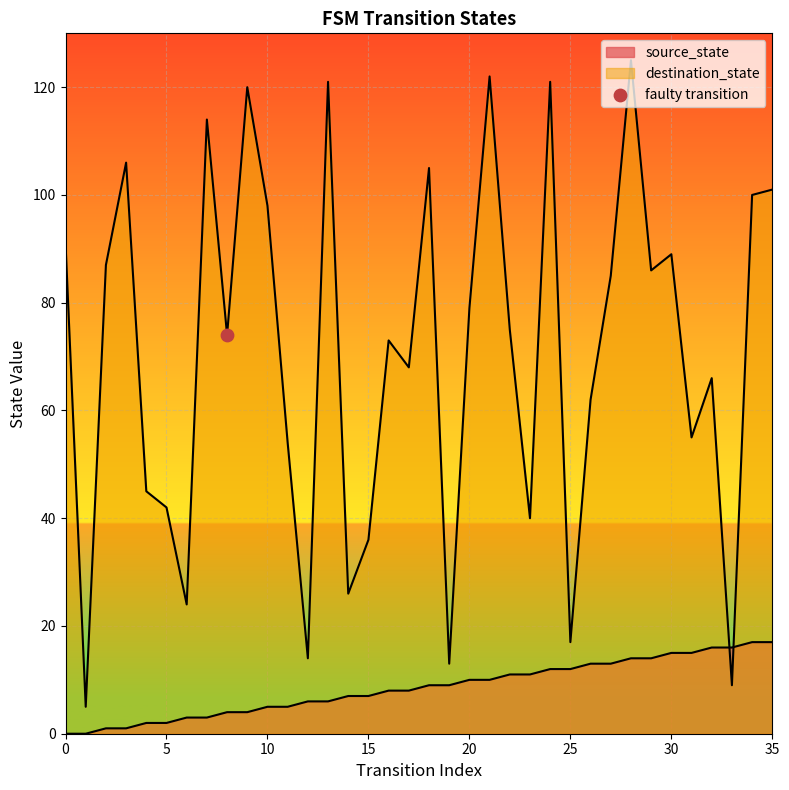

Which series reaches the minimum Y coordinate?

source_state